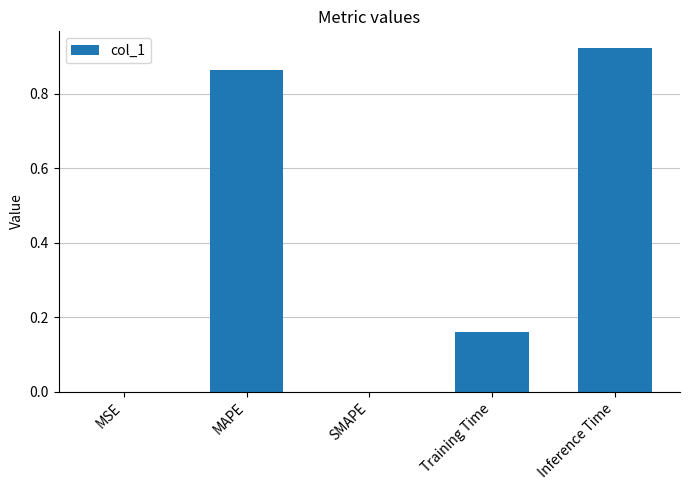

The chart shows a value of 0.0 at MSE. True or false?

True